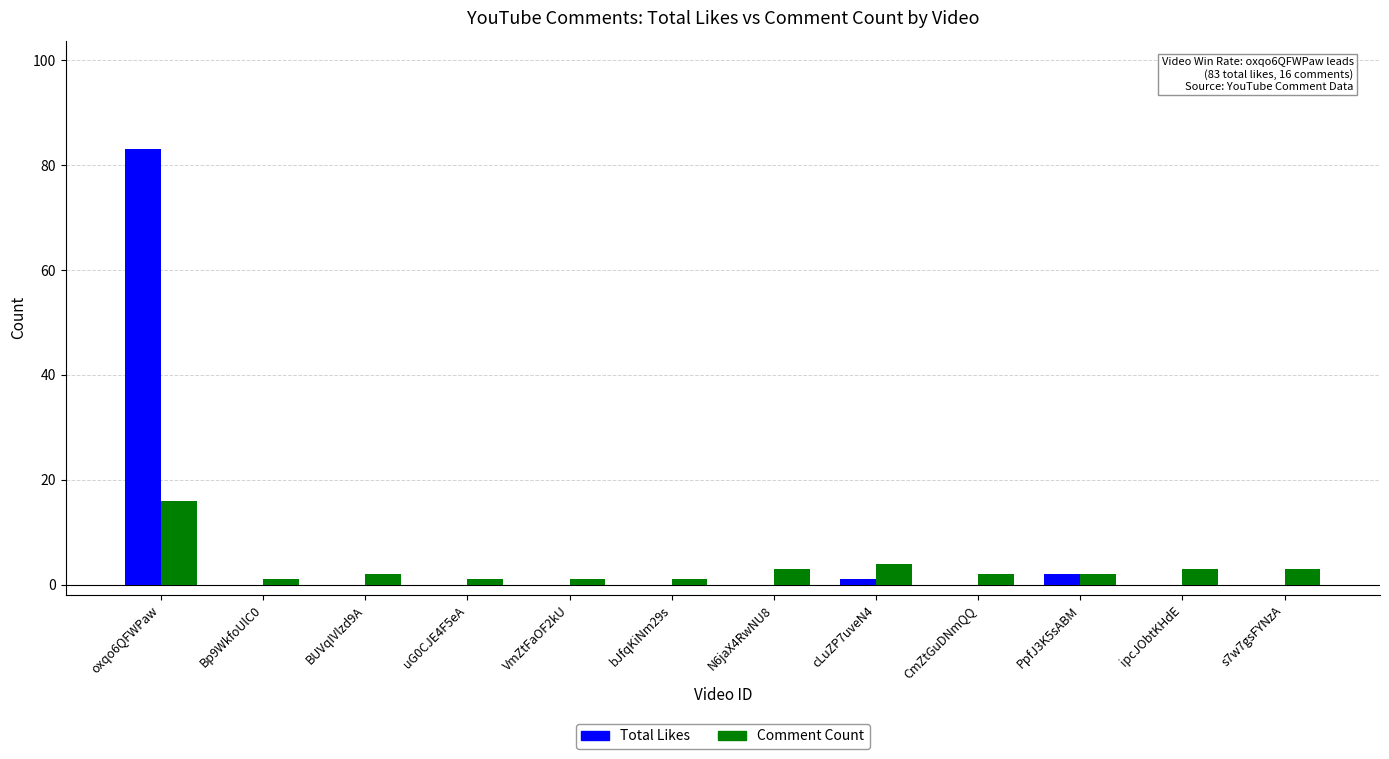

What is the average value of the Total Likes series?

7